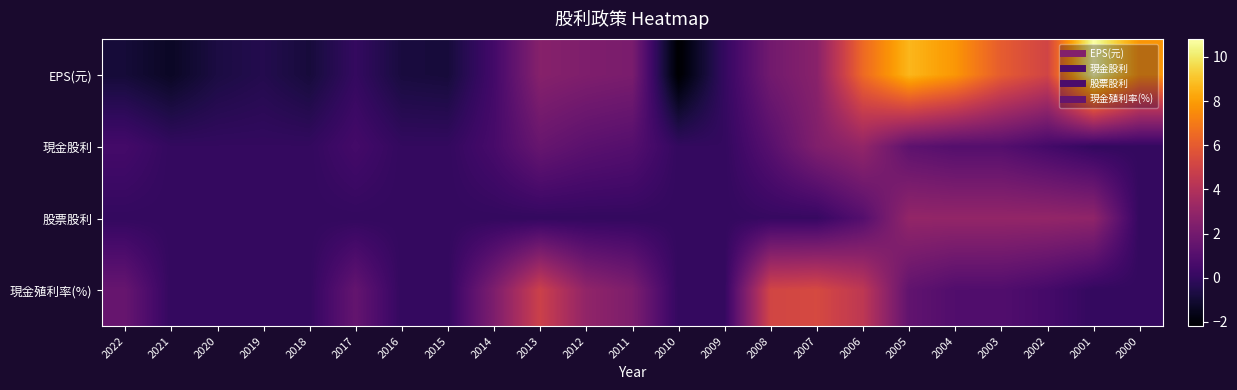

How many categories are shown in the chart?

23